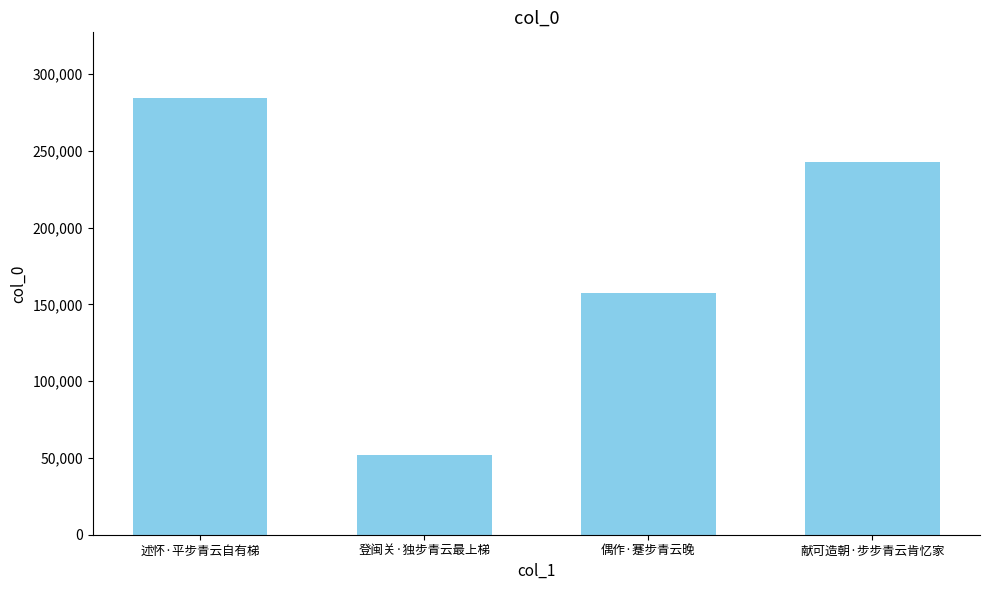

Read the value at 述怀·平步青云自有梯.

284611